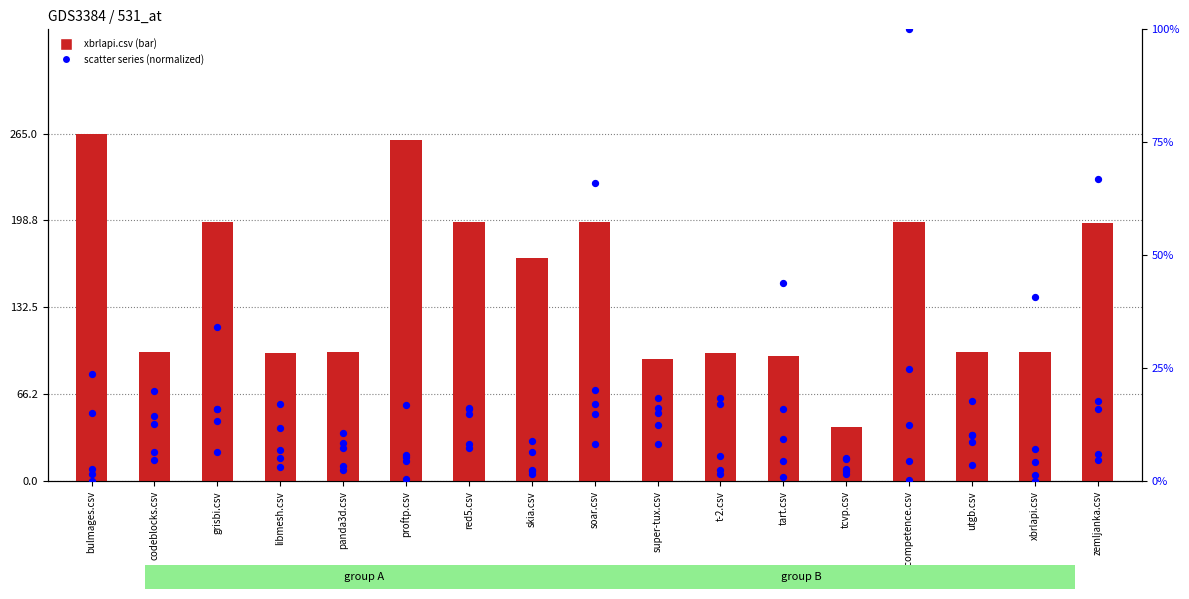

What is the total value across all series at proftp.csv?

293.6